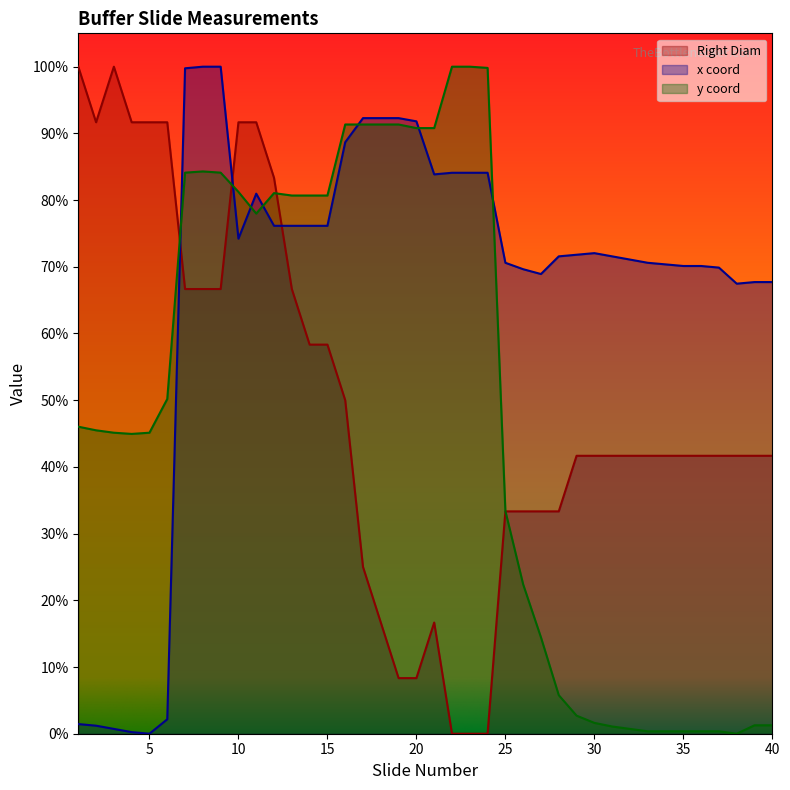

Which category has the highest value in the Right Diam series?

1